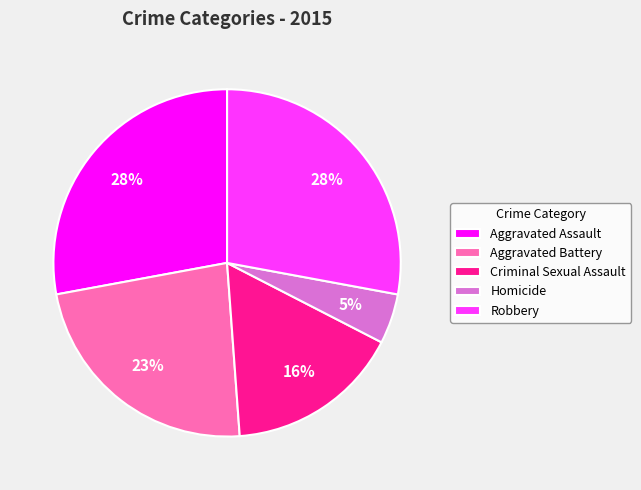

Do Robbery and Aggravated Assault together represent more than half of the pie?

Yes